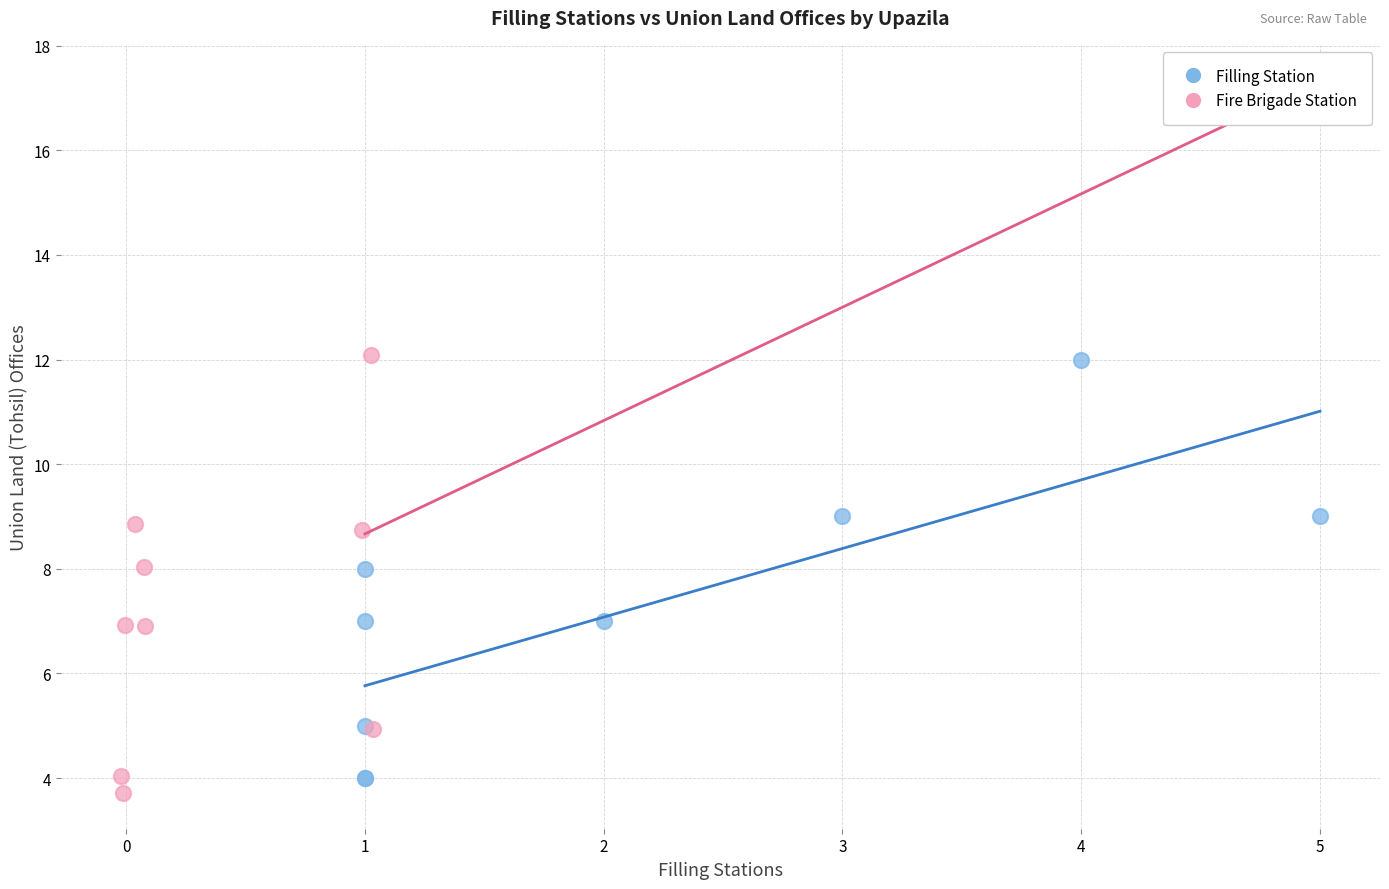

Which series has the widest spread of Y values?

Fire Brigade Station